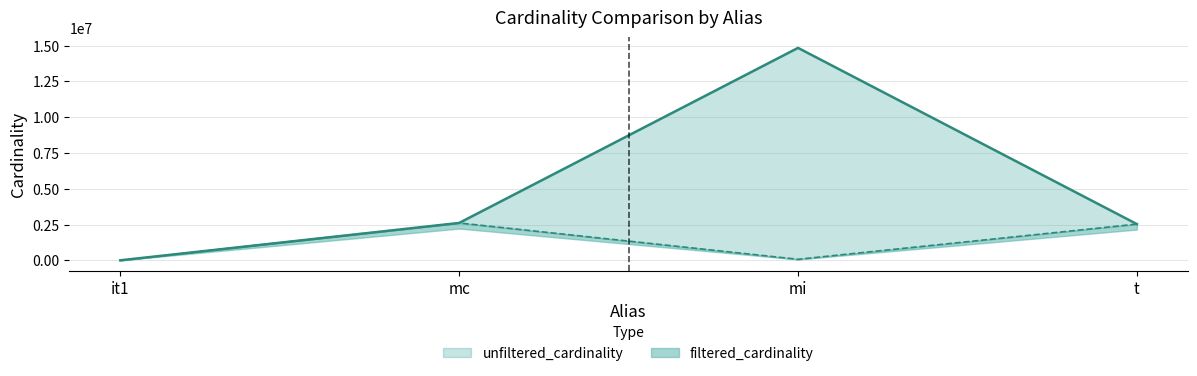

True or false: filtered_cardinality has a value of 1530533 at mc.

False